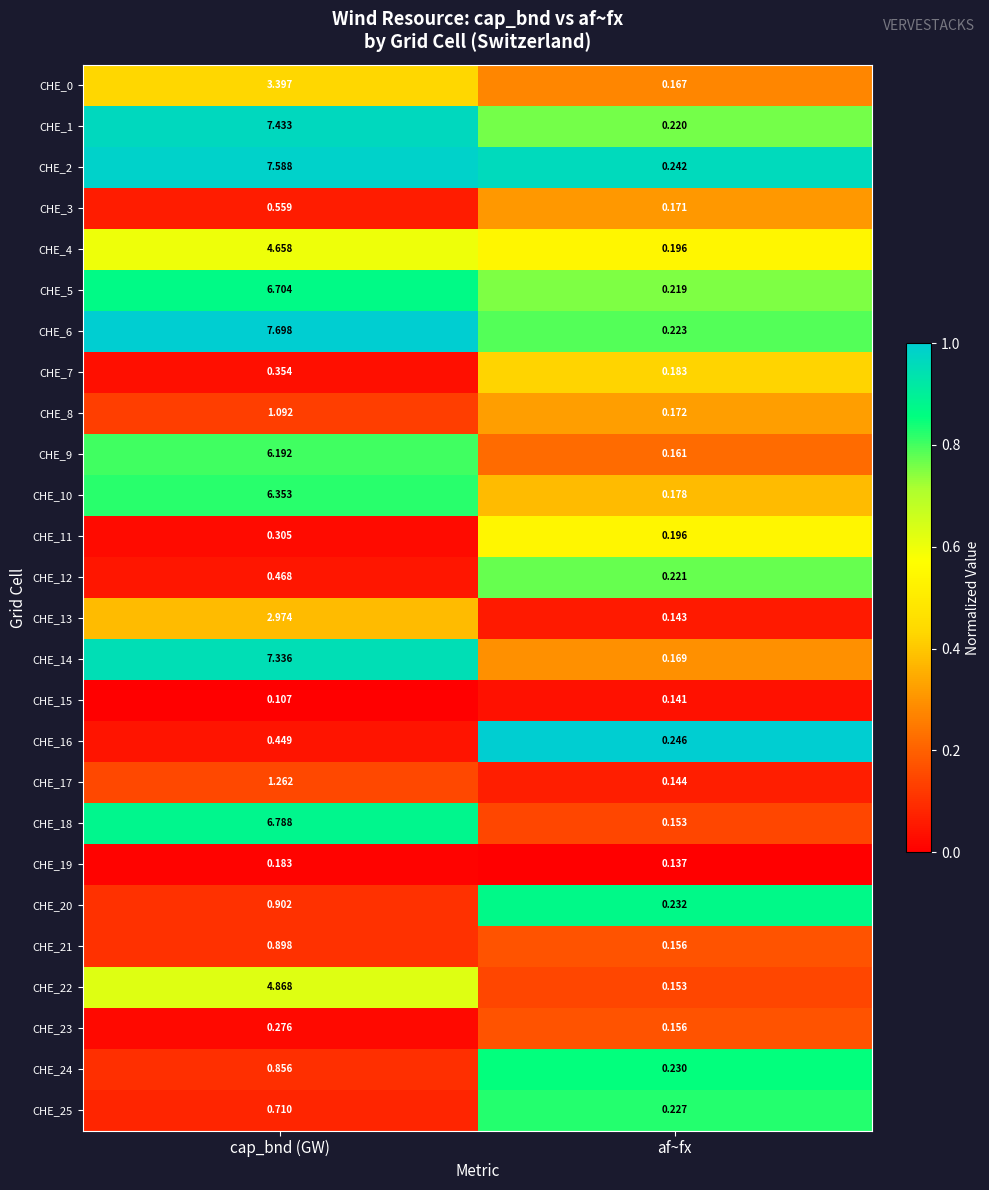

At which category does the chart reach its minimum across all series?

cap_bnd (GW)